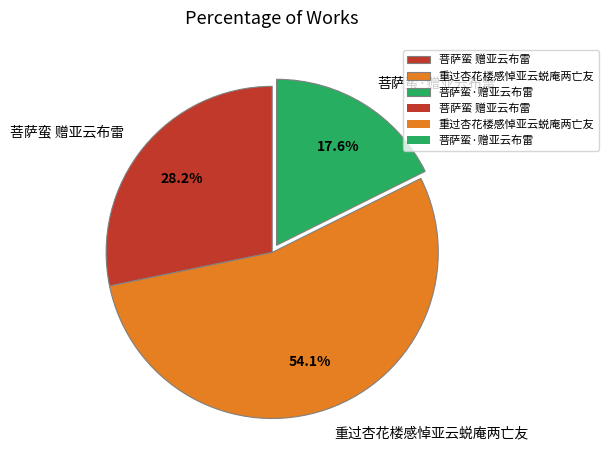

Combined, what portion of the pie is 菩萨蛮 赠亚云布雷 and 重过杏花楼感悼亚云蜕庵两亡友?

82.4%